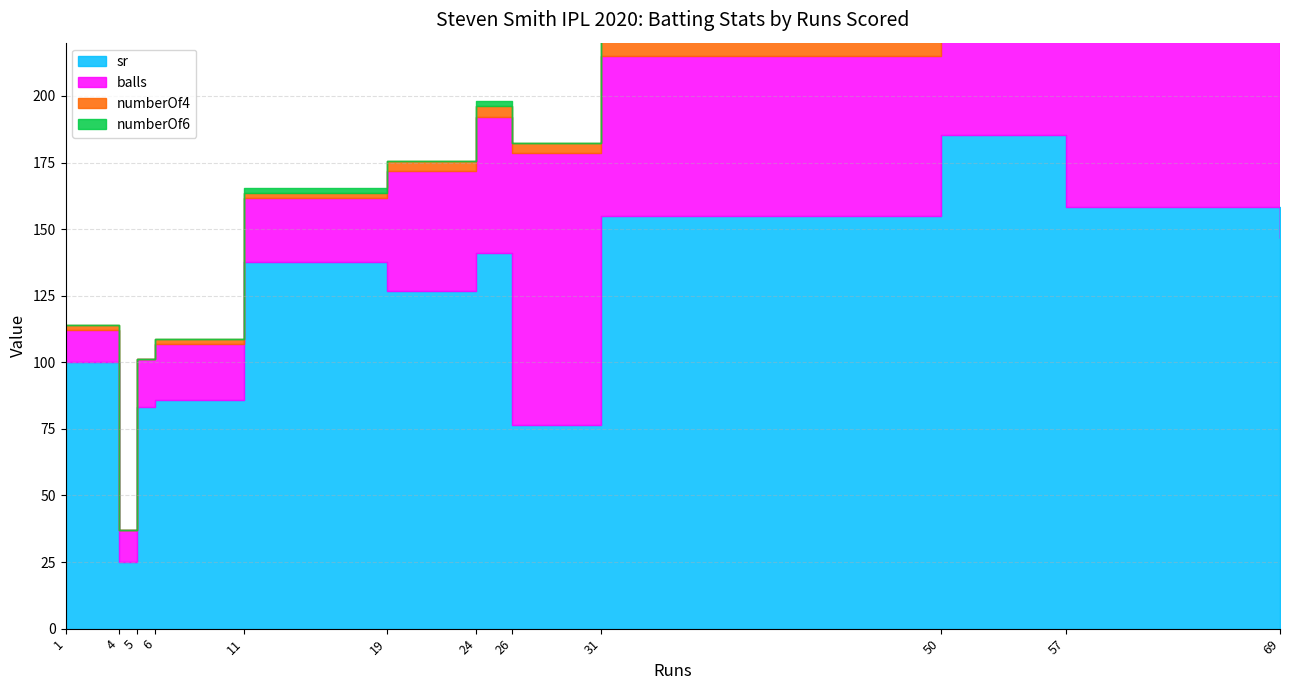

At which category does the chart reach its peak across all series?

50